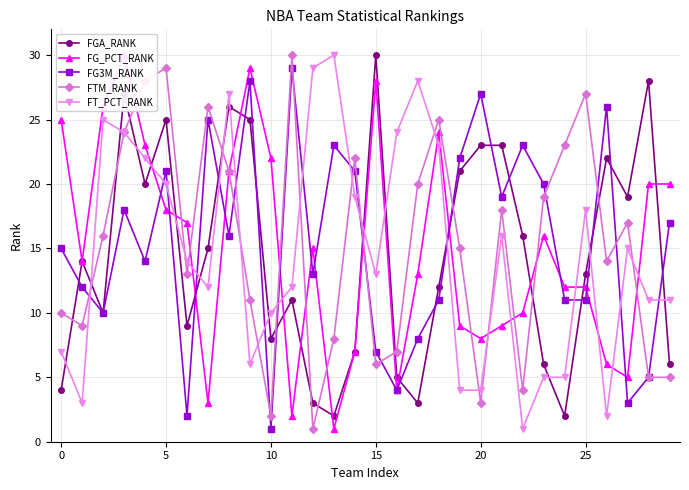

Which category has the highest value across all series?

15